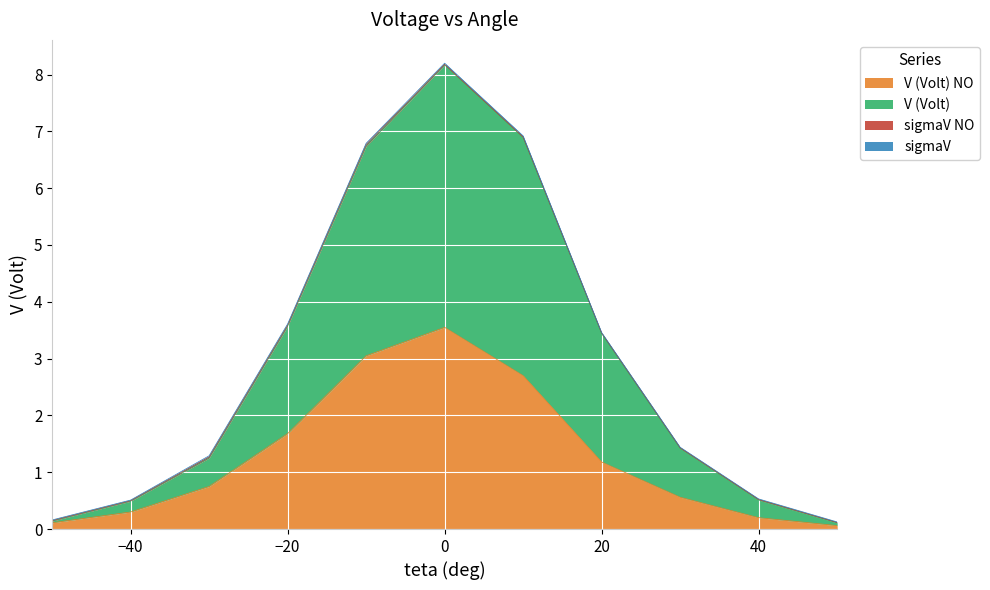

The V (Volt) series shows 0.2 at -50. True or false?

False